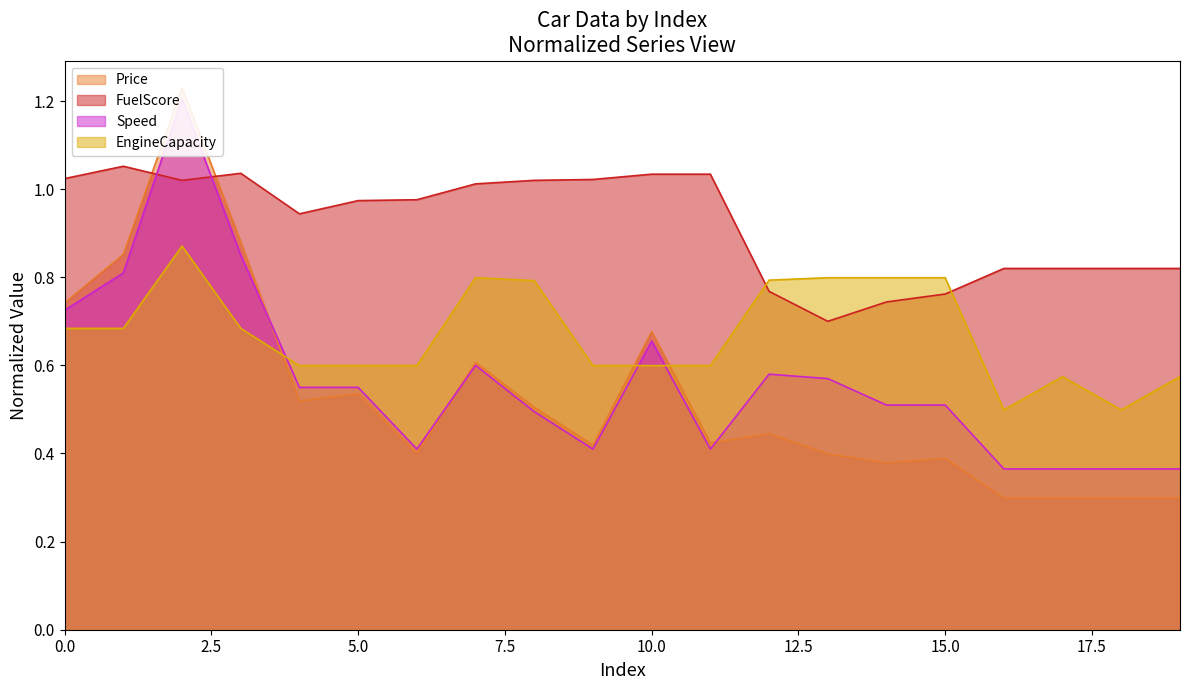

Reading left to right, transcribe all the data shown in this chart.

Price: 0.7	0.9	1.2	0.9	0.5	0.5	0.4	0.6	0.5	0.4	0.7	0.4	0.4	0.4	0.4	0.4	0.3	0.3	0.3	0.3
FuelScore: 1.0	1.1	1.0	1.0	0.9	1.0	1.0	1.0	1.0	1.0	1.0	1.0	0.8	0.7	0.7	0.8	0.8	0.8	0.8	0.8
Speed: 0.7	0.8	1.2	0.8	0.6	0.6	0.4	0.6	0.5	0.4	0.7	0.4	0.6	0.6	0.5	0.5	0.4	0.4	0.4	0.4
EngineCapacity: 0.7	0.7	0.9	0.7	0.6	0.6	0.6	0.8	0.8	0.6	0.6	0.6	0.8	0.8	0.8	0.8	0.5	0.6	0.5	0.6